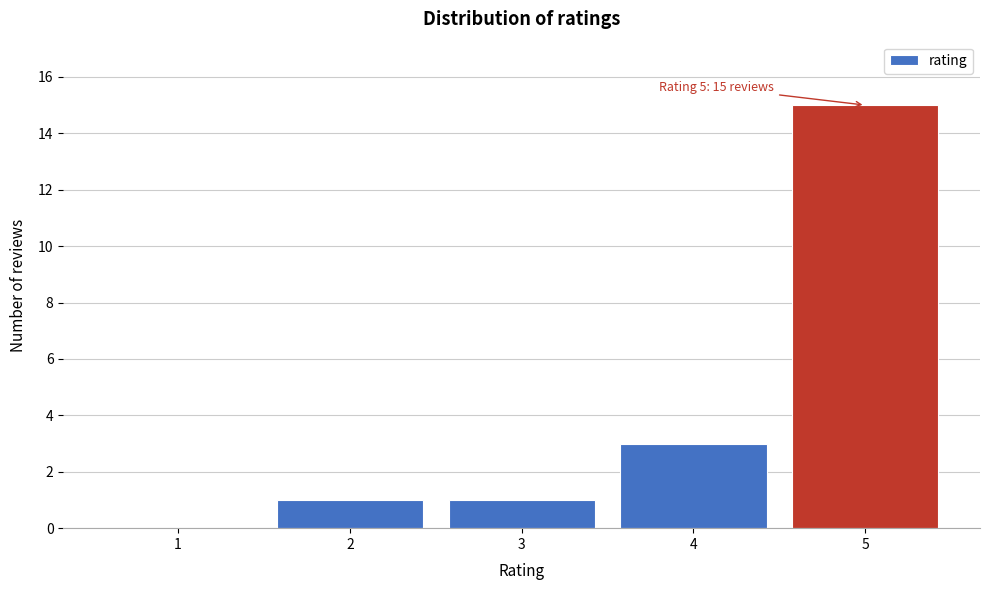

Reading right to left, what are all the values shown in this chart?

5=15	4=3	3=1	2=1	1=0